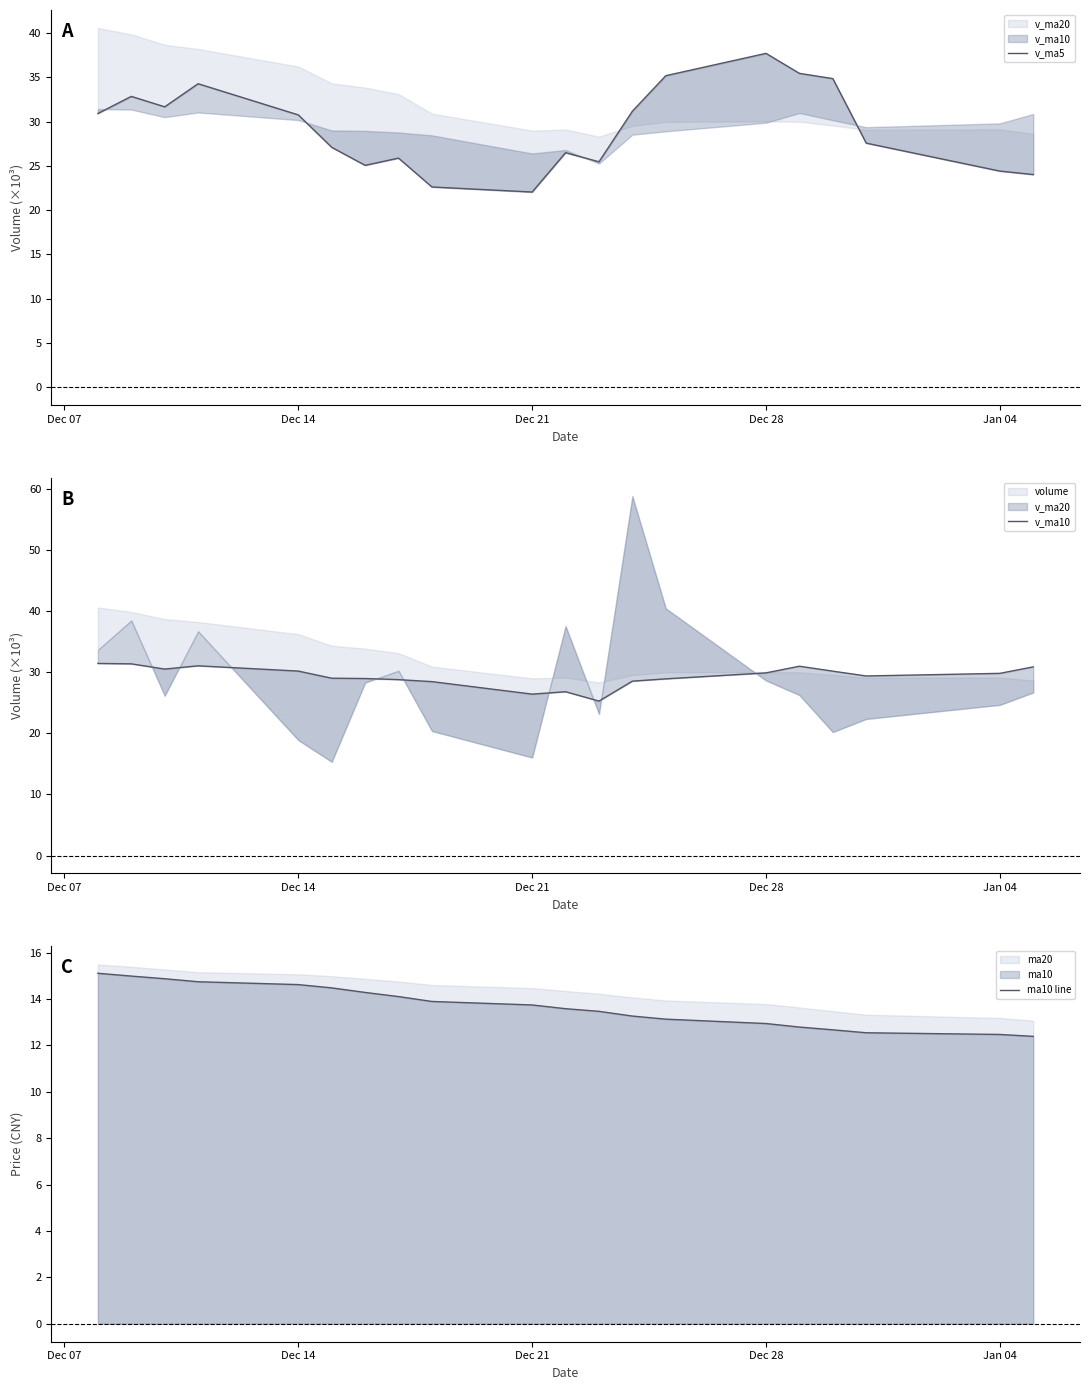

Is it true that ma10 line equals 12.9 at Dec 28?

True